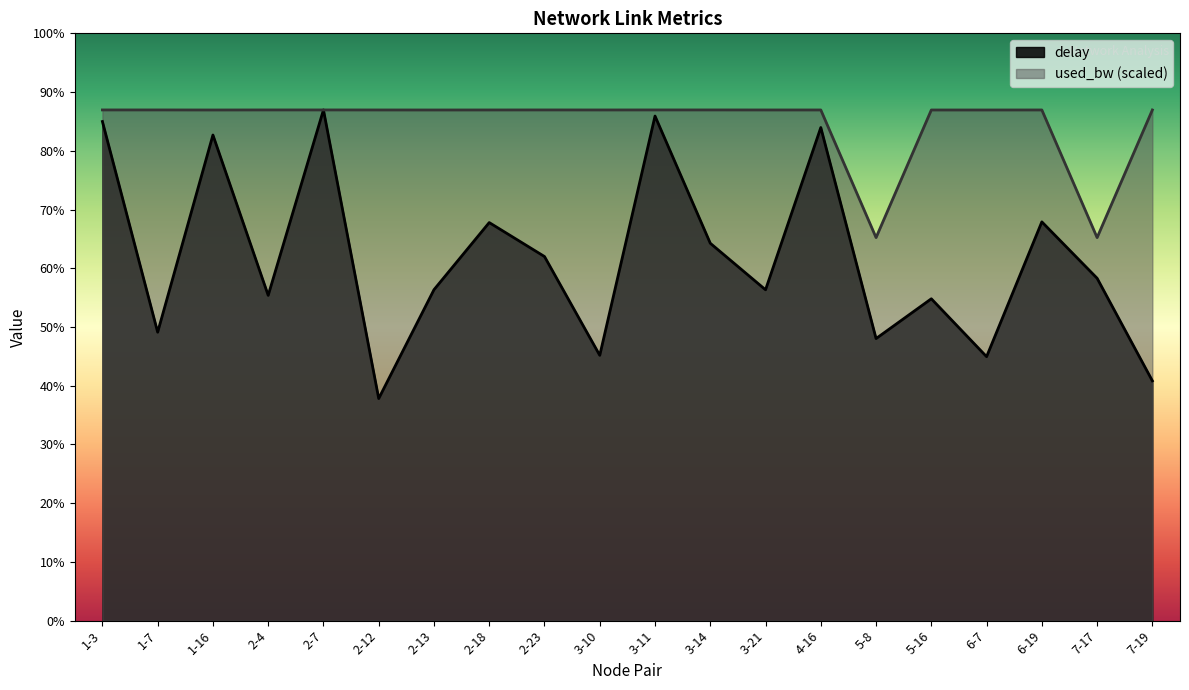

What are all the series names shown in the legend?

delay, used_bw (scaled)